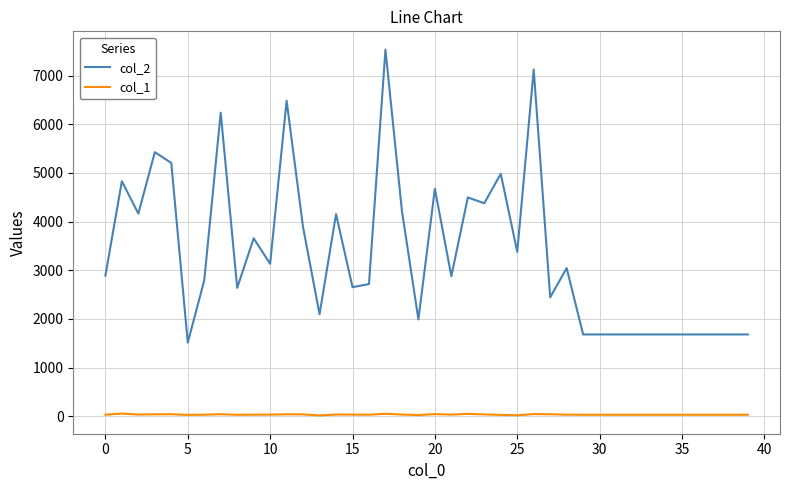

What is the difference between the second highest and second lowest values in the col_1 series?

30